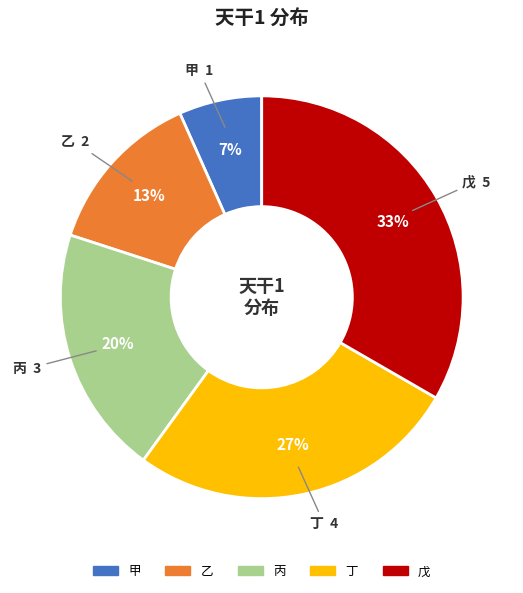

To the nearest percent, what is the combined percentage of 甲 and 丙?

27%